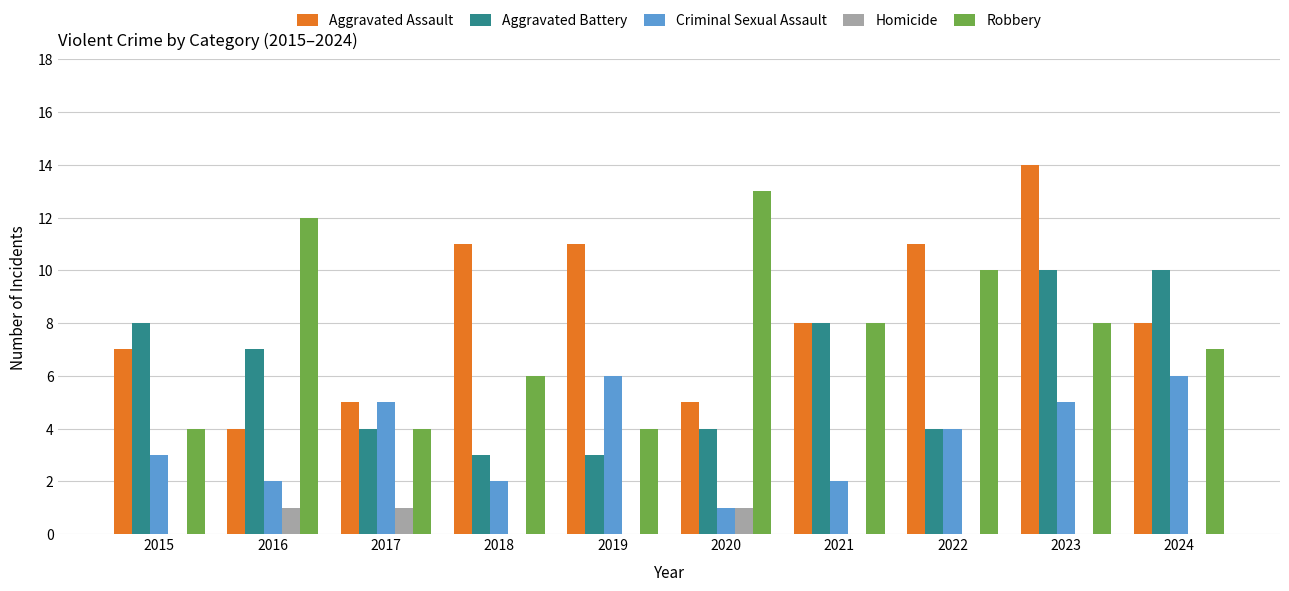

Does the chart contain stacked bars?

No